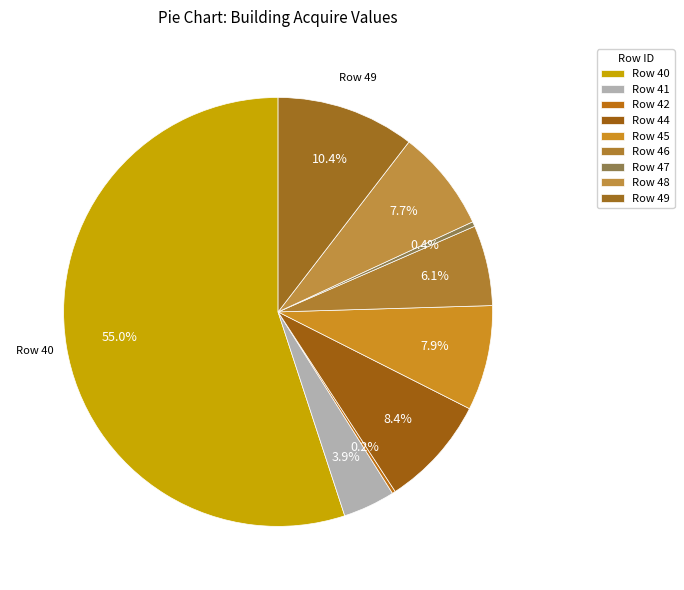

Rank the categories by value from highest to lowest.

40, 49, 44, 45, 48, 46, 41, 47, 42